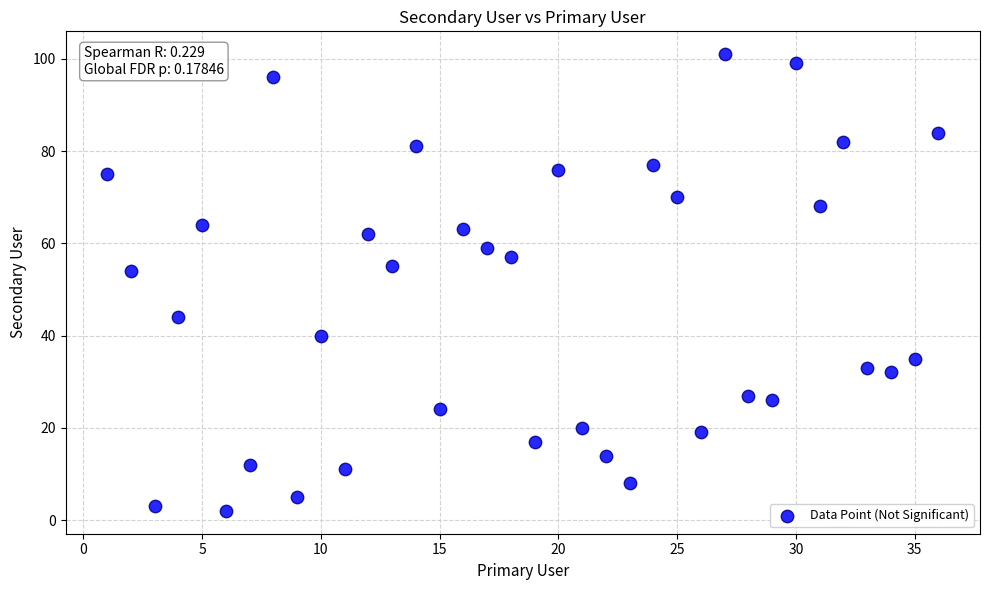

What is the range of X values (max minus min)?

35